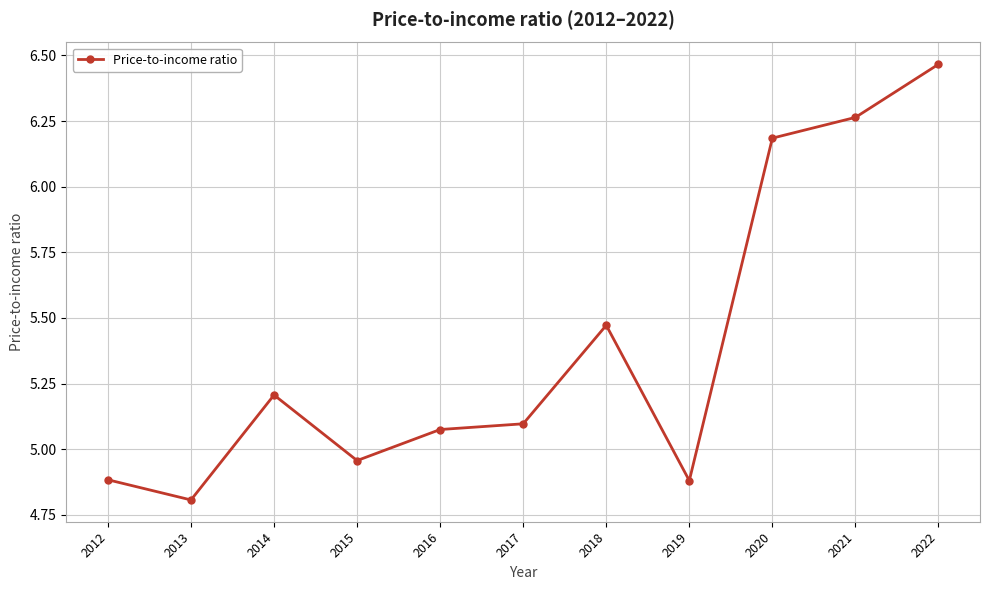

Which category has the highest value across all series?

2022